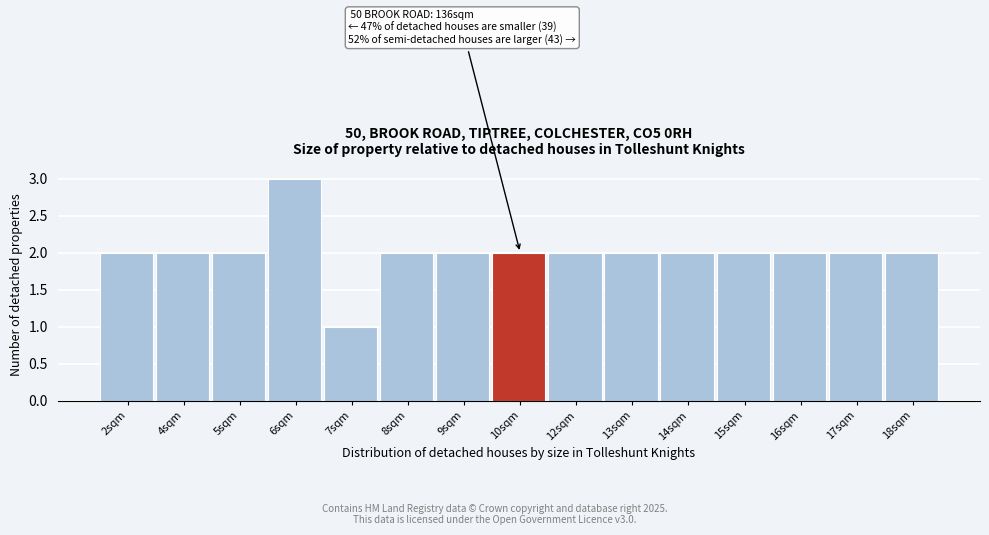

Reading left to right, what are all the values shown in this chart?

2	2	2	3	1	2	2	2	2	2	2	2	2	2	2